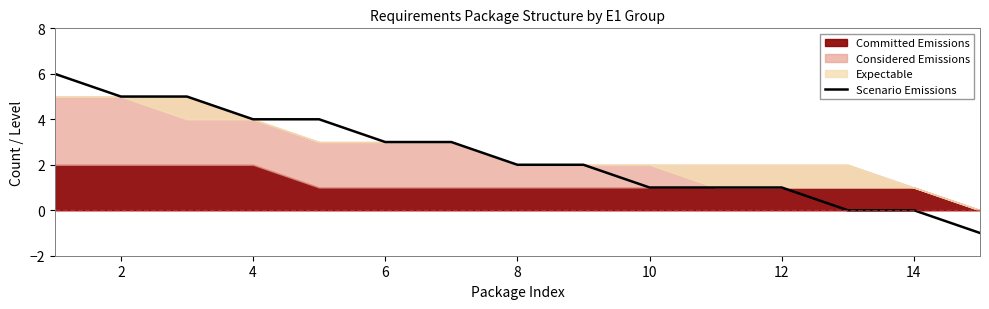

How many values are between 1 and 4?

9